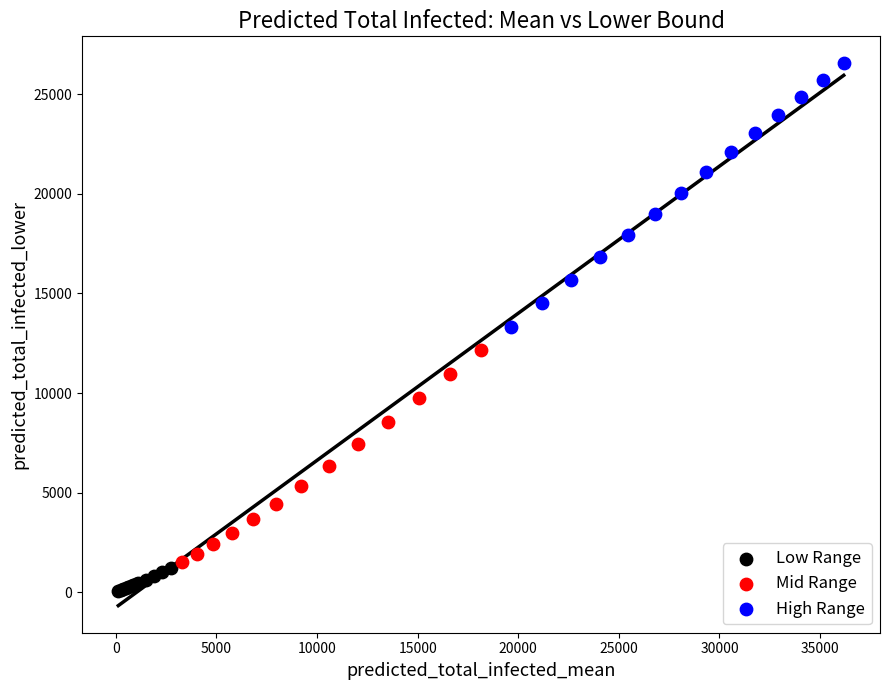

Which series reaches the minimum Y coordinate?

Low Range